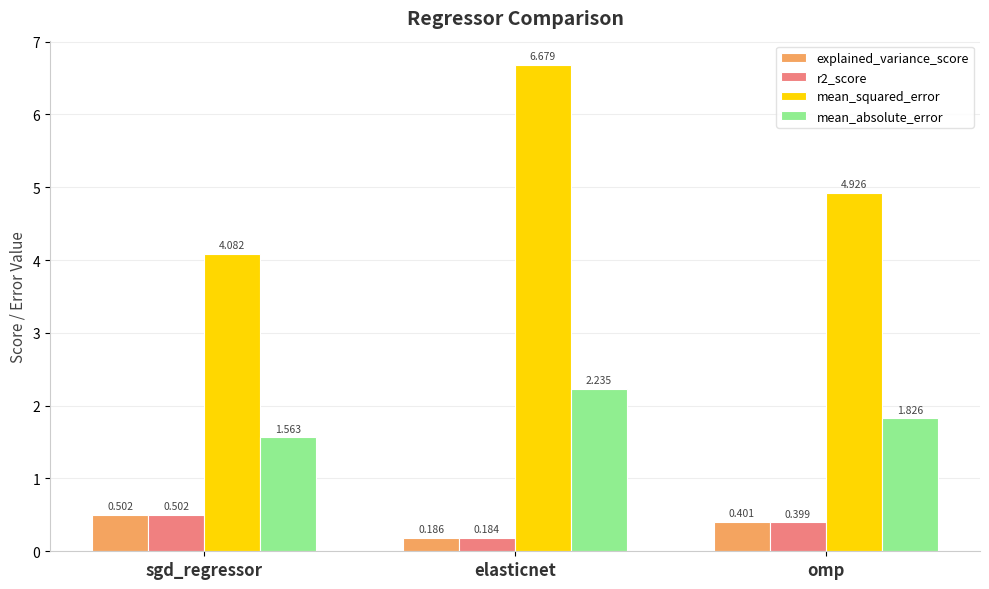

Which series has the widest spread of values?

mean_squared_error